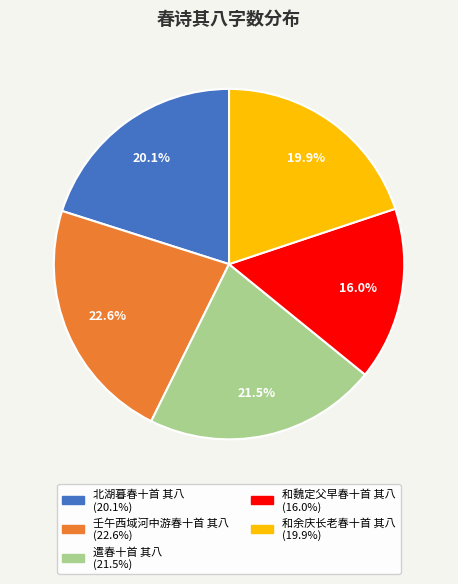

What percentage is NOT represented by 和余庆长老春十首 其八?

80.1%